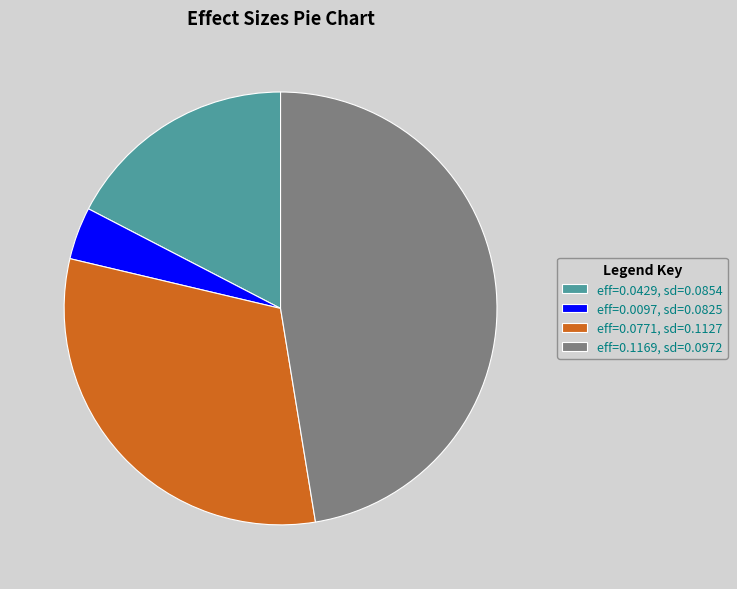

Does eff=0.1169, sd=0.0972 account for over 50% of the chart?

No